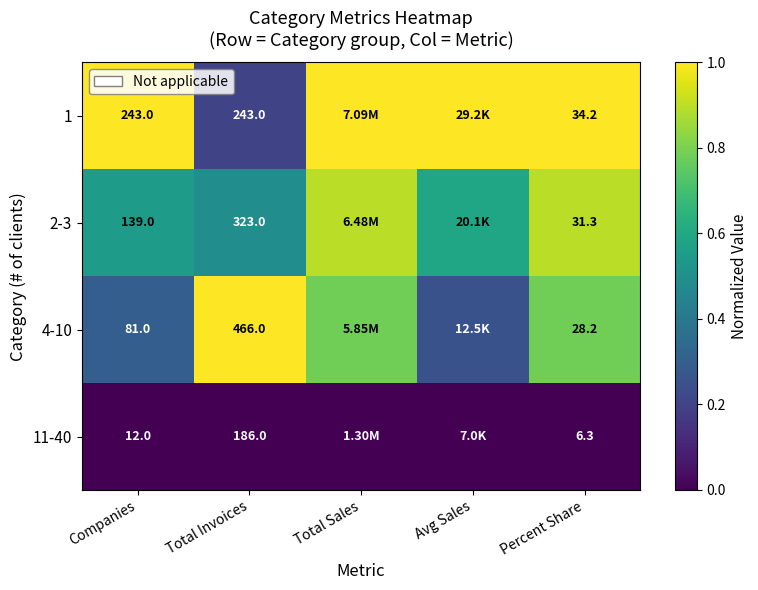

At which category is the sum across all series the highest?

Total Sales